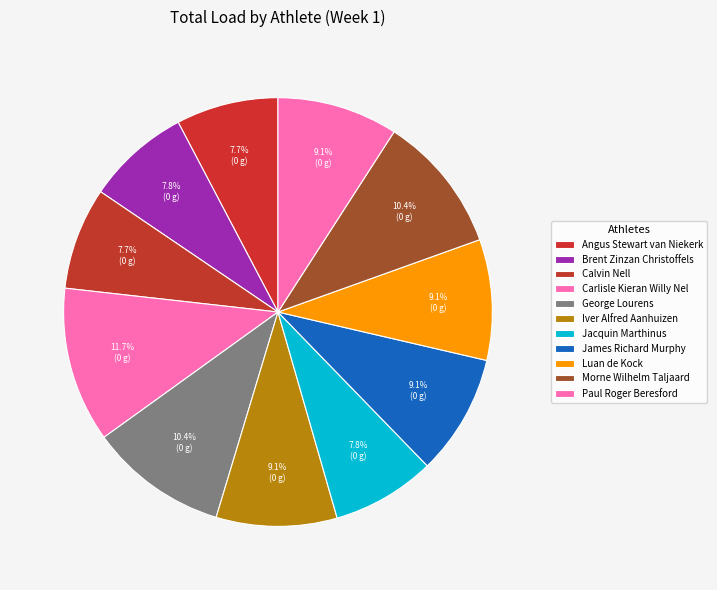

Is there any slice that represents more than half of the pie?

No